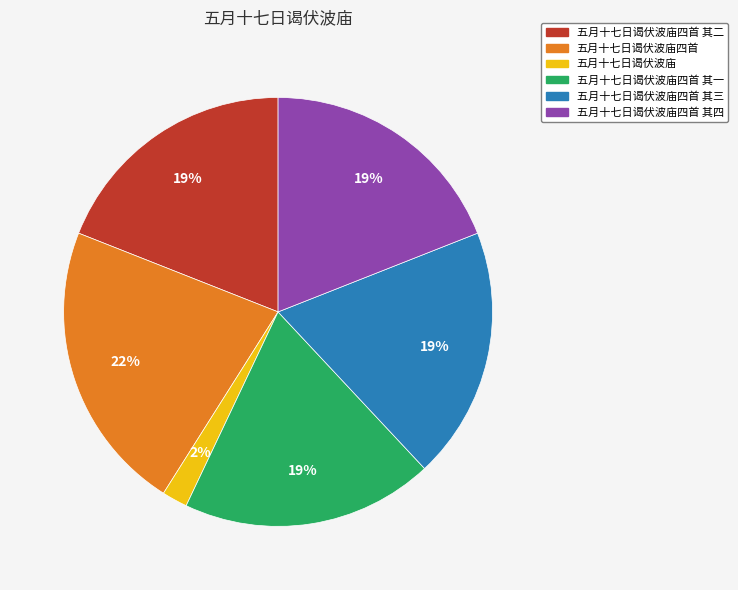

Is there a majority slice in this chart?

No